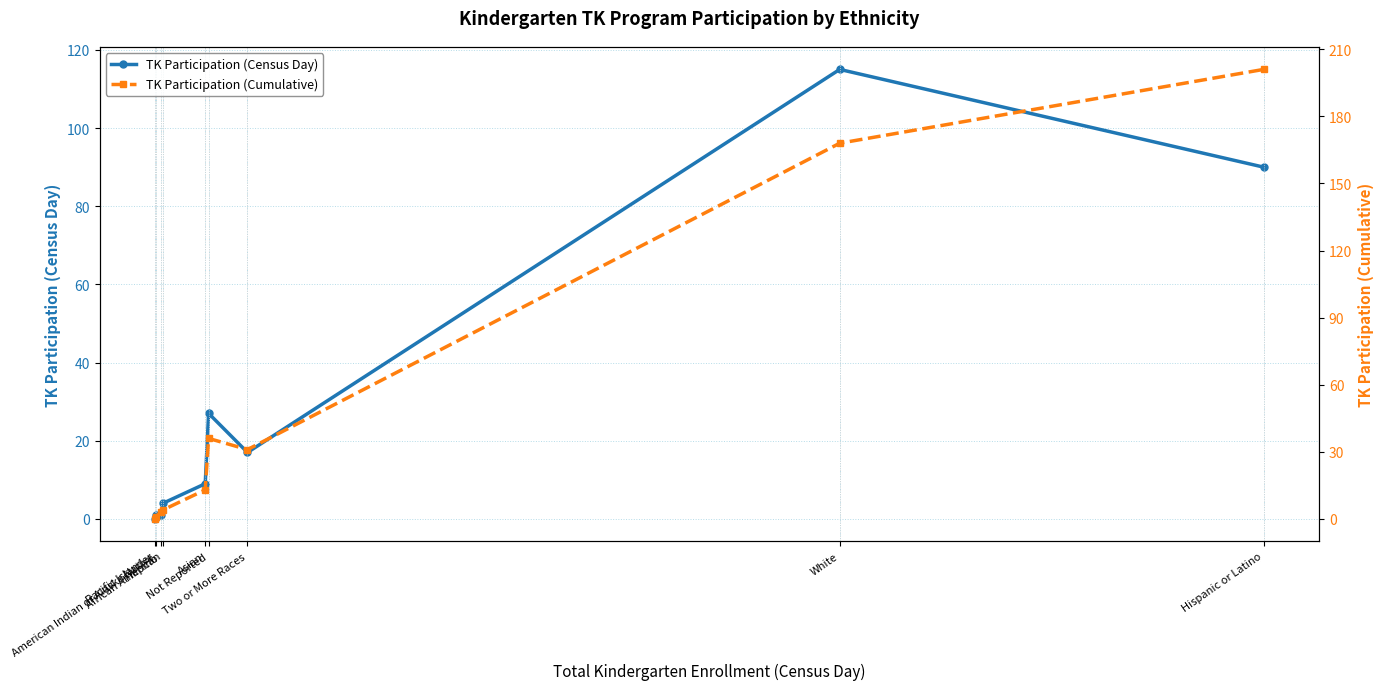

True or false: TK Participation (Cumulative) has a value of 22 at Asian.

False